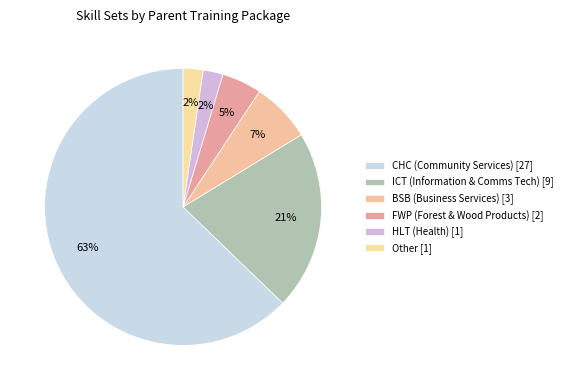

Count the number of slices in the pie.

6